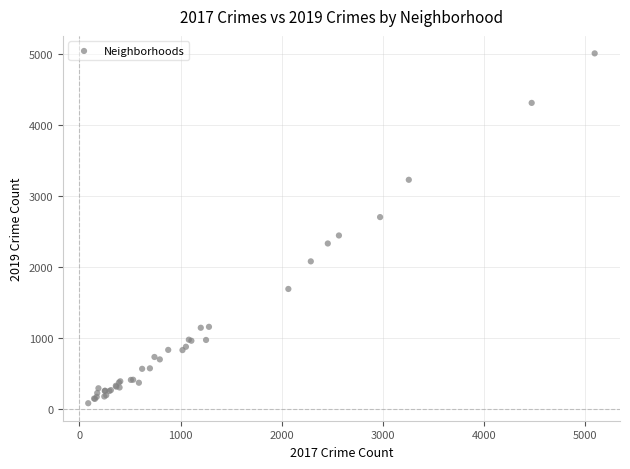

What Y value in the scatter plot is closest to 2542?

2441